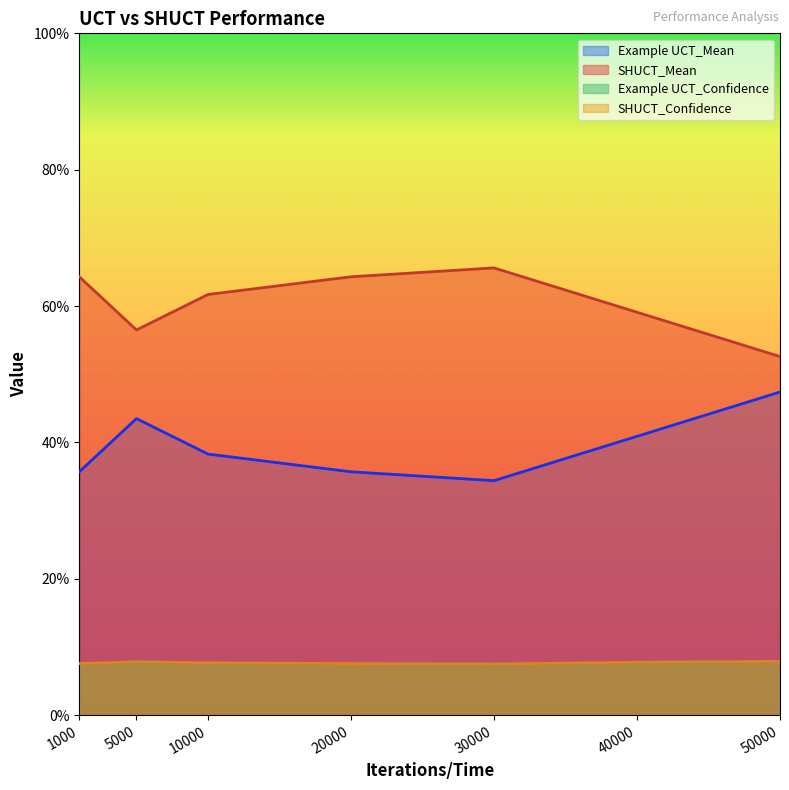

What is the value of the SHUCT_Mean point at the 5th from the left?

0.7